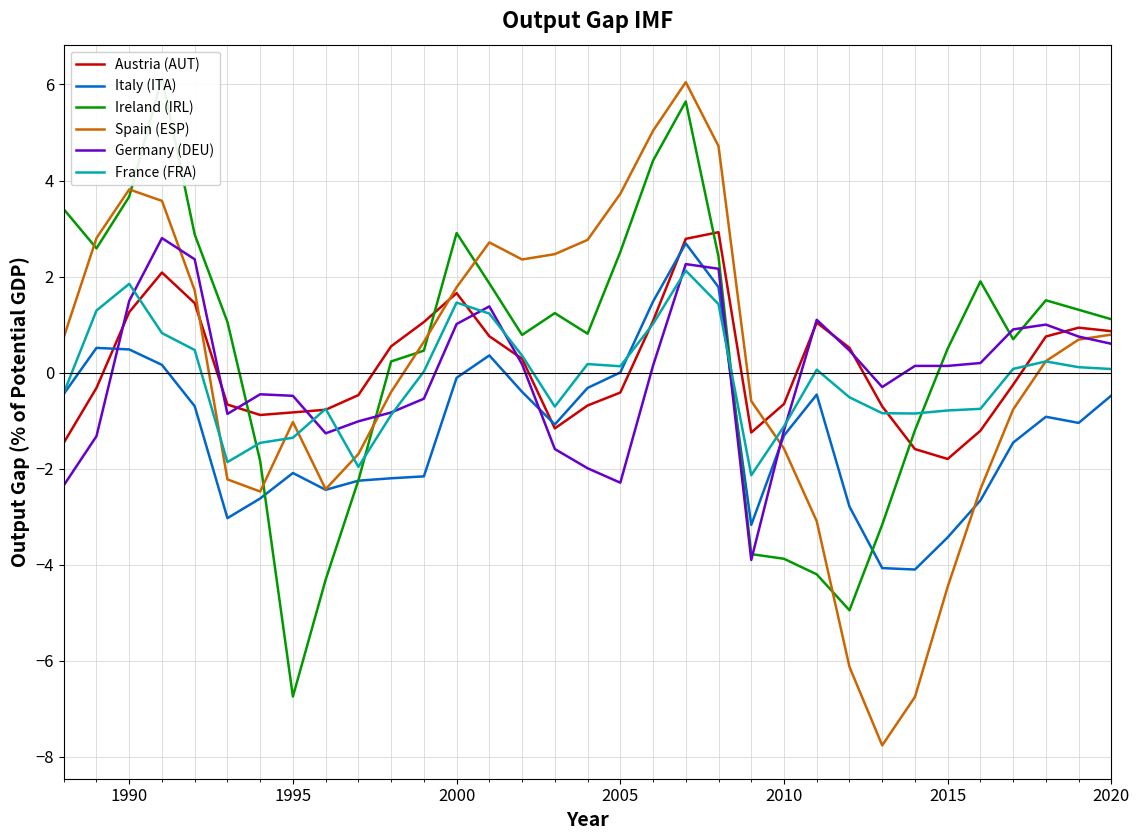

What is the highest value of the Germany (DEU) series?

2.8